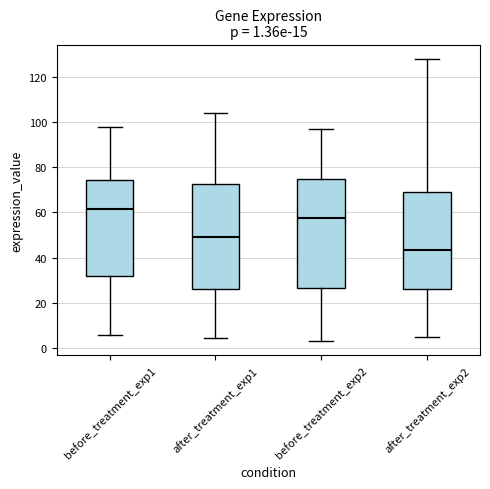

Which box is the tallest, from its lower edge to its upper edge?

before_treatment_exp2